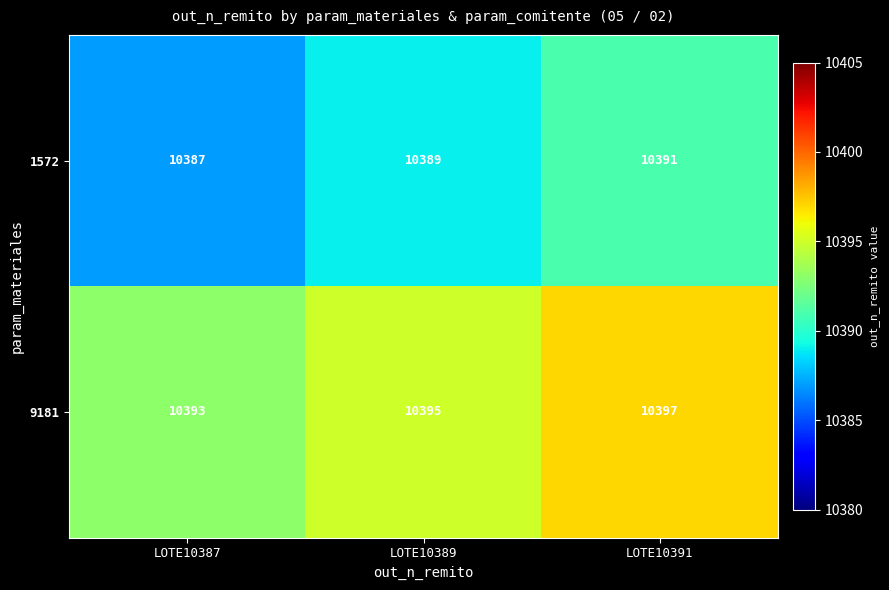

The value of 9181 at LOTE10391 is 10397. True or false?

True